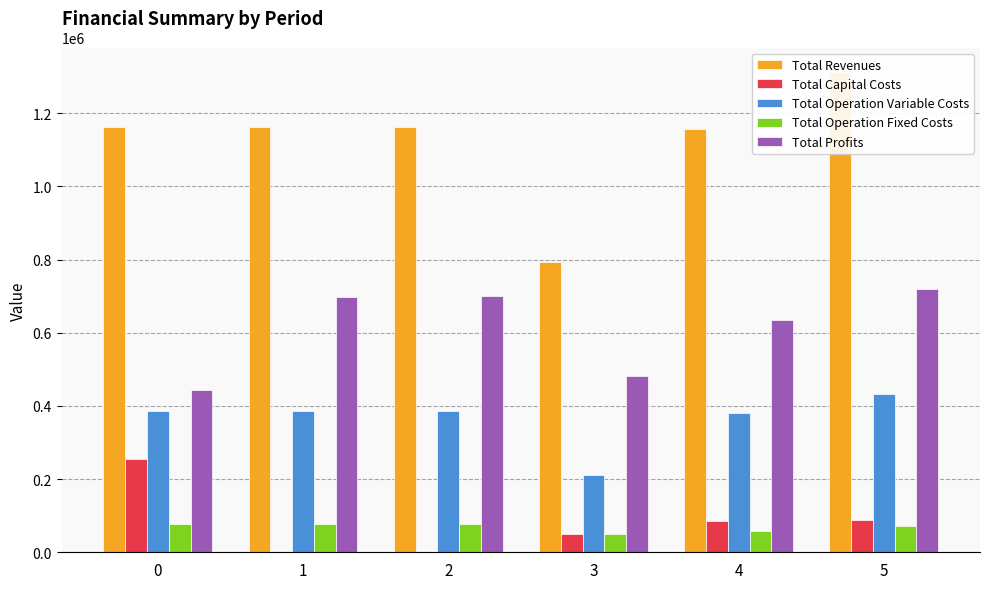

List the series in order of their peak value, highest first.

Total Revenues, Total Profits, Total Operation Variable Costs, Total Capital Costs, Total Operation Fixed Costs